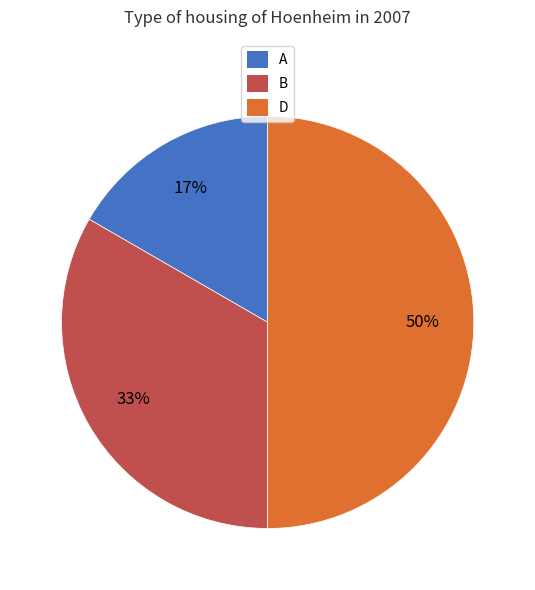

Rank the categories by value from lowest to highest.

A, B, D